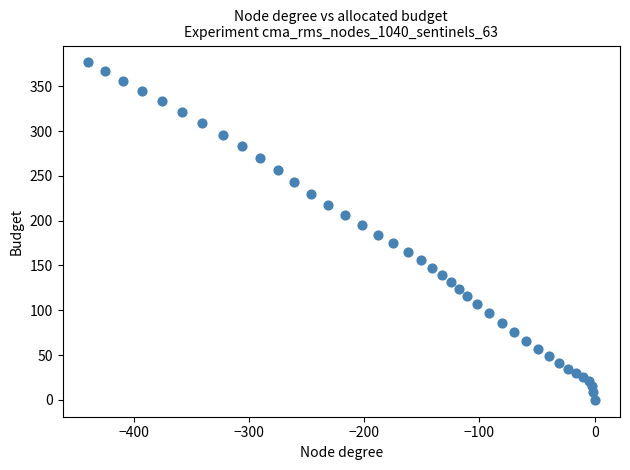

What is the range of Y values (max minus min)?

376.6